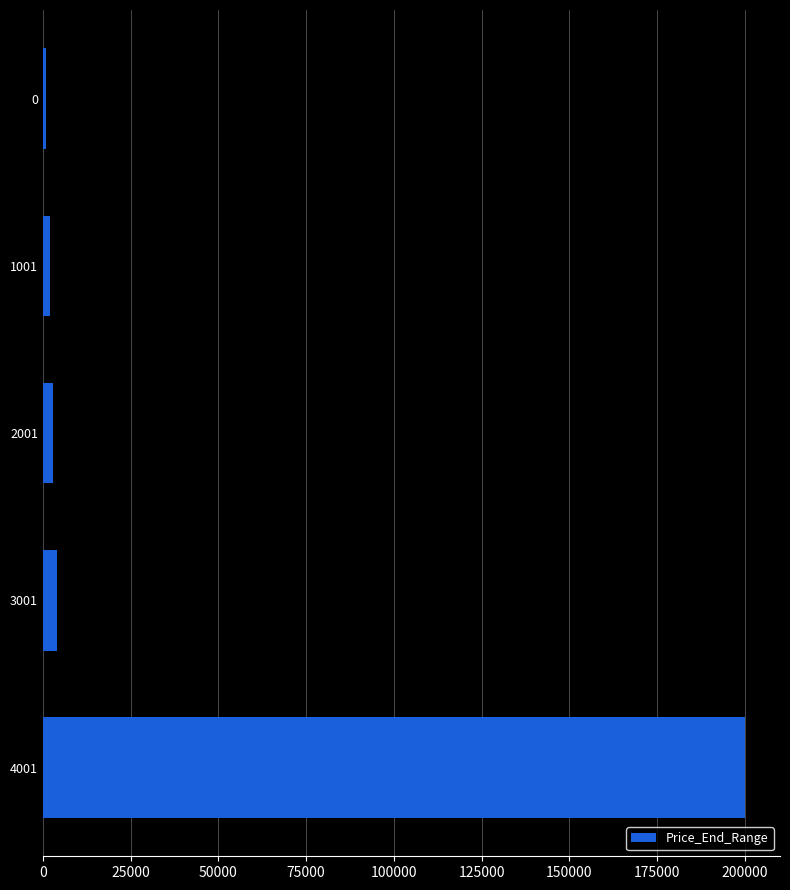

What is the difference between the maximum and minimum values?

199000